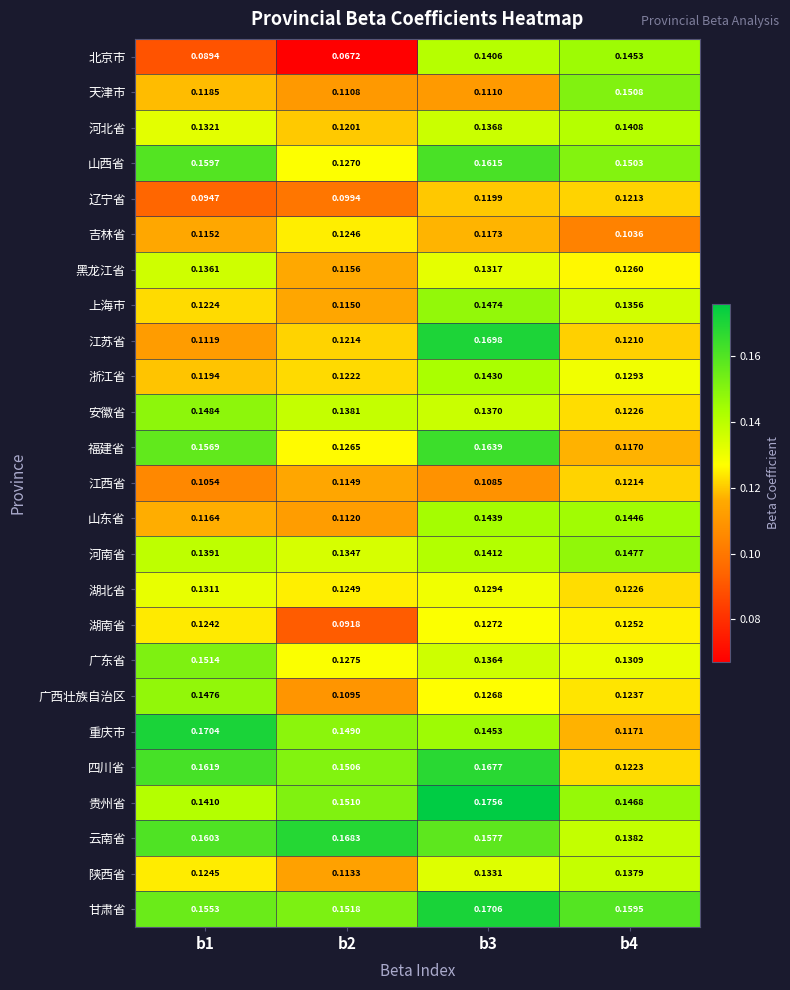

Which series has the widest spread of values?

北京市